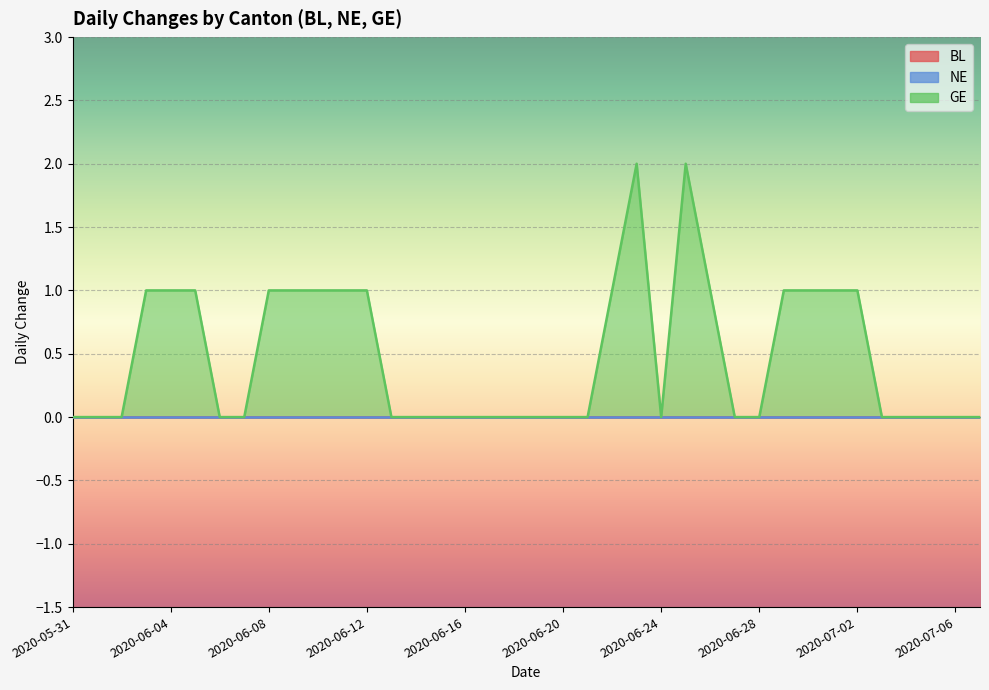

At which label does BL reach its peak?

2020-05-31